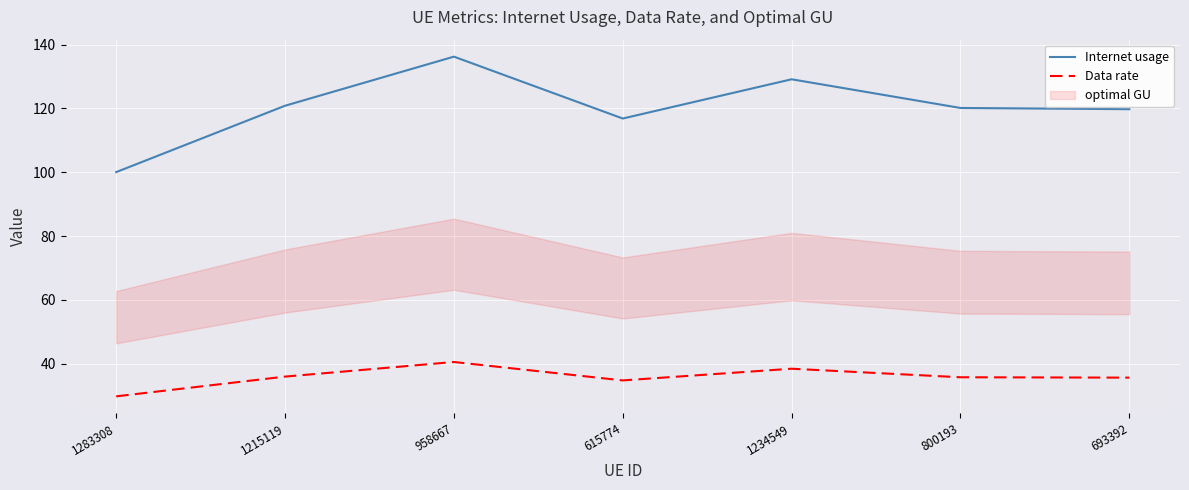

What is the sum of the Internet usage values at 800193 and 1283308?

220.2